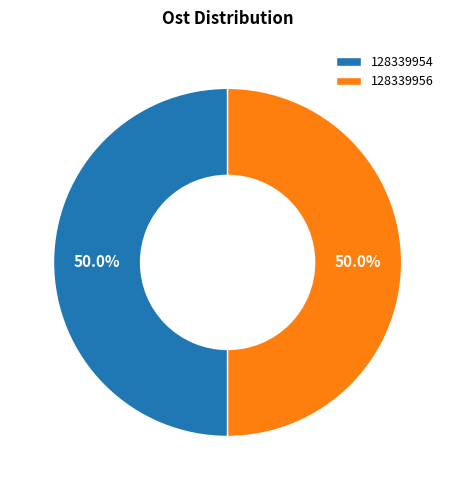

What is the total percentage of 128339956 and 128339954?

100.0%